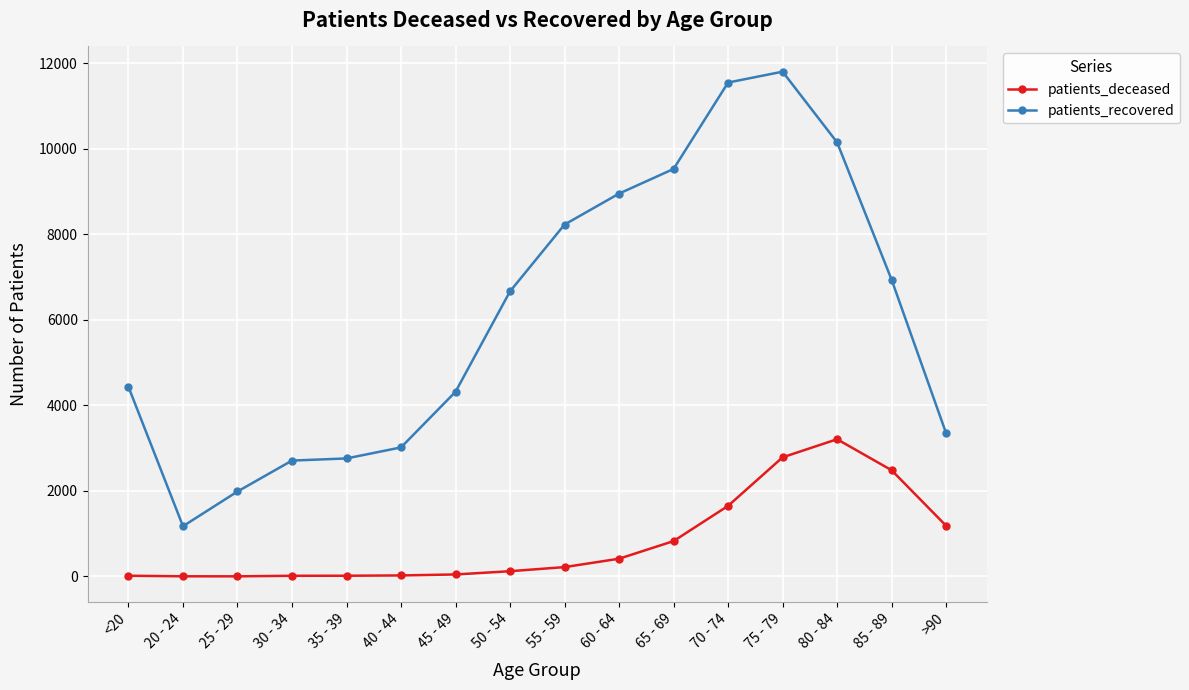

How many distinct data groups are displayed?

2